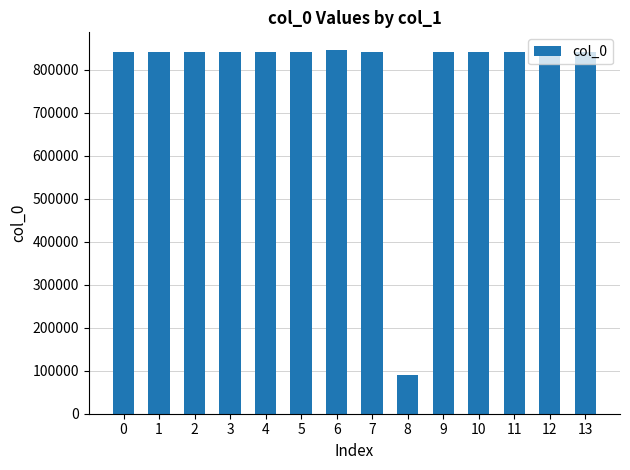

What is the value of the 7th bar from the left?

845074